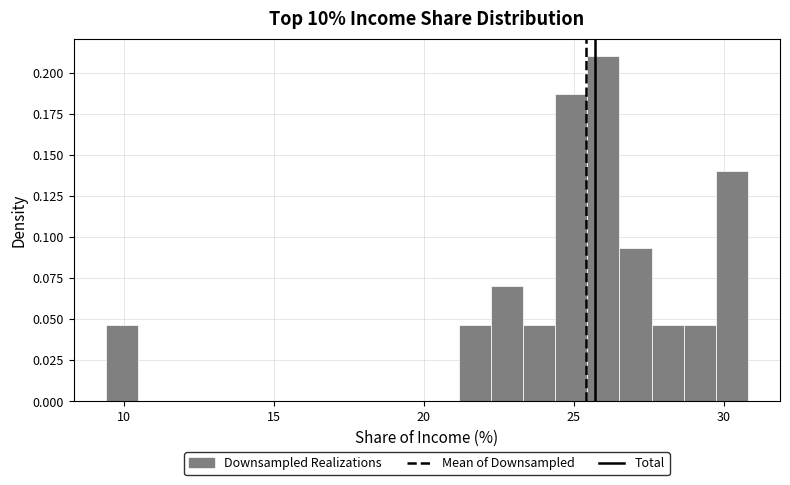

Around what value on the x-axis is the tallest bar? Give the approximate position of its centre, as read against the axis.

26.0